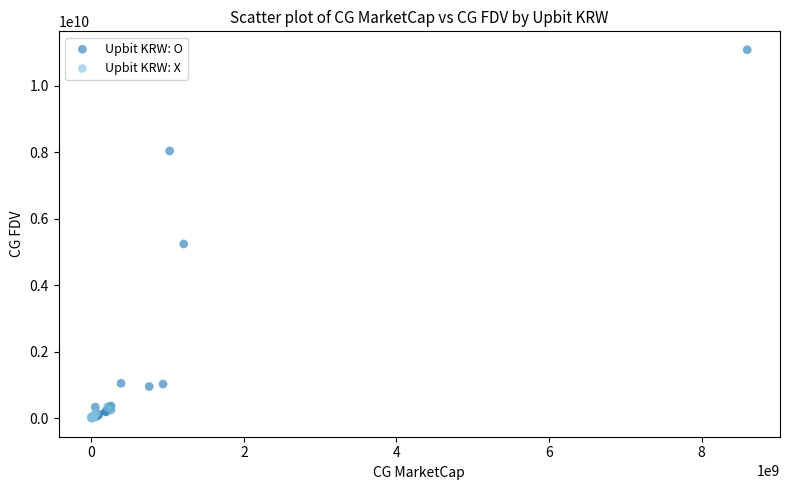

What are all the series names shown in the legend?

Upbit KRW: O, Upbit KRW: X